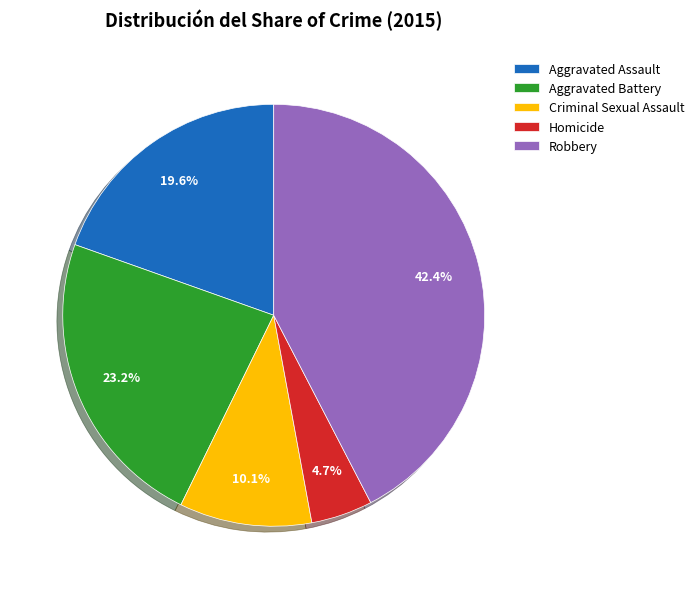

Does Robbery account for over 50% of the chart?

No